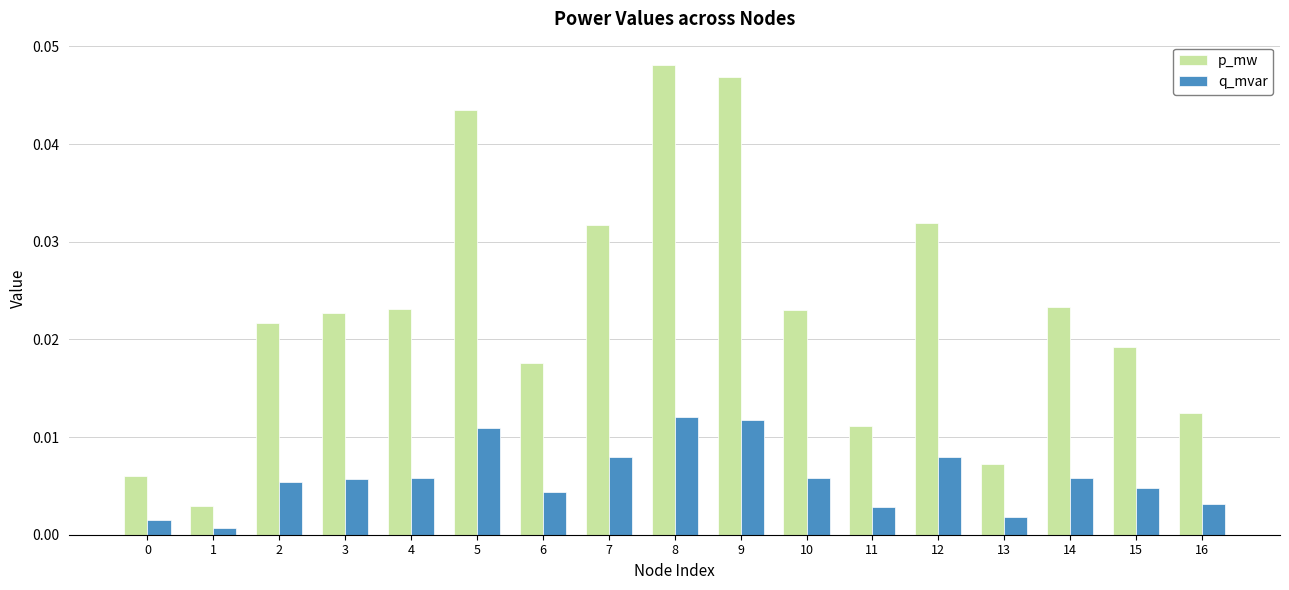

Which series has the largest range (max minus min)?

p_mw